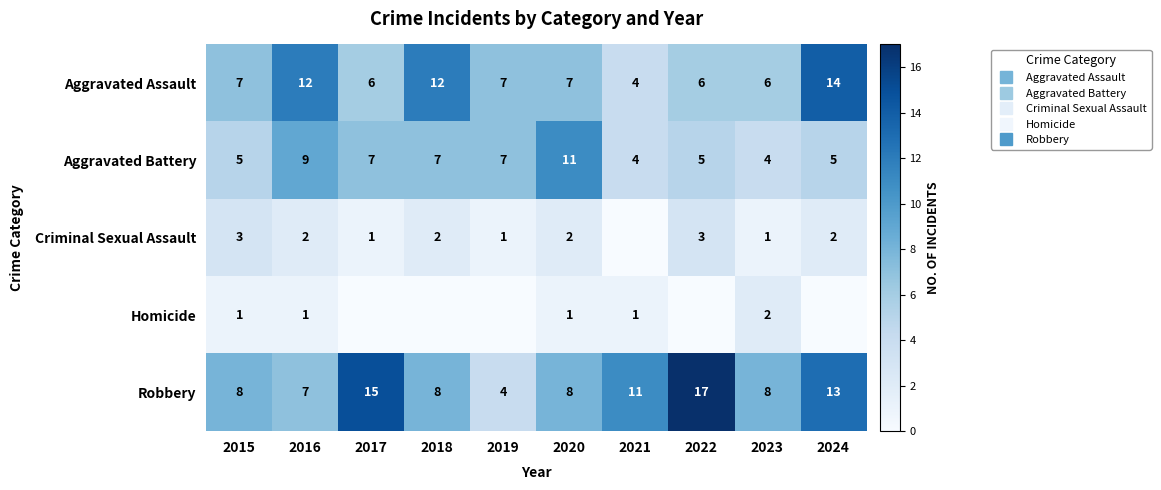

How many values in the Homicide series are below 1?

5